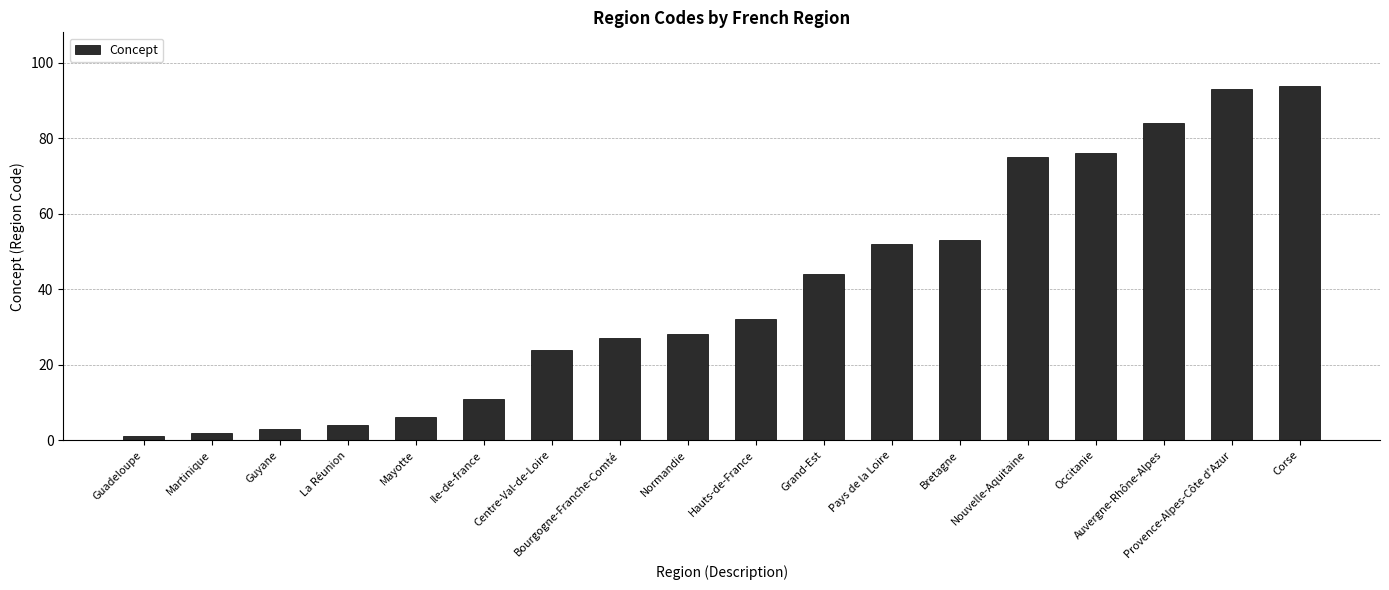

What is the greatest value displayed?

94